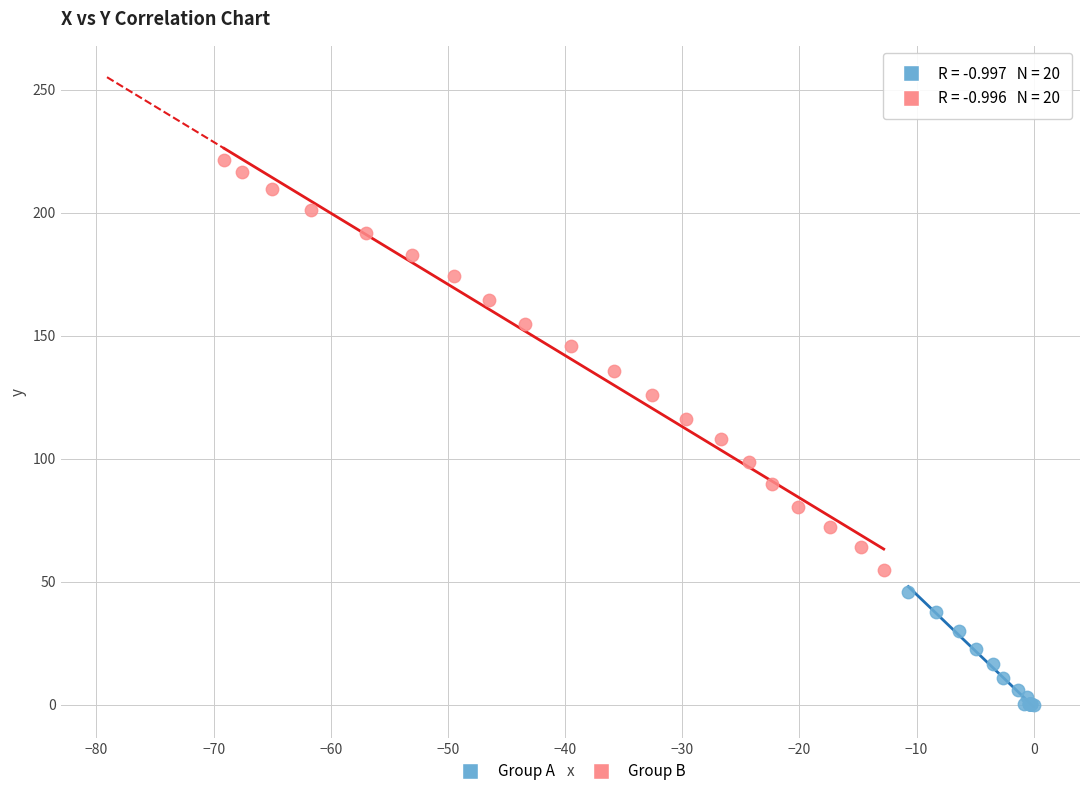

Which series contains the highest Y value?

Group B